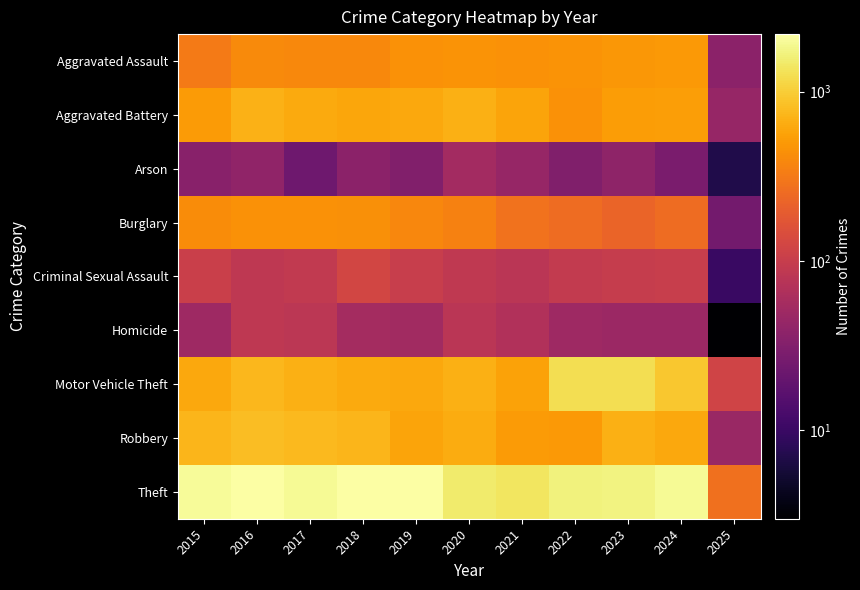

Reading left to right, transcribe all the data shown in this chart.

Aggravated Assault: 2015=323	2016=402	2017=396	2018=392	2019=452	2020=466	2021=452	2022=458	2023=486	2024=495	2025=37
Aggravated Battery: 2015=515	2016=691	2017=623	2018=600	2019=608	2020=686	2021=587	2022=446	2023=529	2024=545	2025=44
Arson: 2015=35	2016=40	2017=23	2018=37	2019=32	2020=55	2021=44	2022=31	2023=39	2024=28	2025=7
Burglary: 2015=421	2016=451	2017=453	2018=443	2019=383	2020=357	2021=280	2022=253	2023=223	2024=255	2025=25
Criminal Sexual Assault: 2015=105	2016=87	2017=91	2018=123	2019=102	2020=89	2021=81	2022=93	2023=98	2024=100	2025=10
Homicide: 2015=50	2016=87	2017=82	2018=56	2019=53	2020=81	2021=69	2022=50	2023=48	2024=48	2025=3
Motor Vehicle Theft: 2015=614	2016=756	2017=680	2018=631	2019=611	2020=673	2021=560	2022=1272	2023=1244	2024=932	2025=118
Robbery: 2015=726	2016=819	2017=780	2018=741	2019=577	2020=637	2021=506	2022=495	2023=687	2024=610	2025=46
Theft: 2015=1981	2016=2148	2017=1968	2018=2140	2019=2190	2020=1512	2021=1392	2022=1665	2023=1711	2024=1969	2025=279